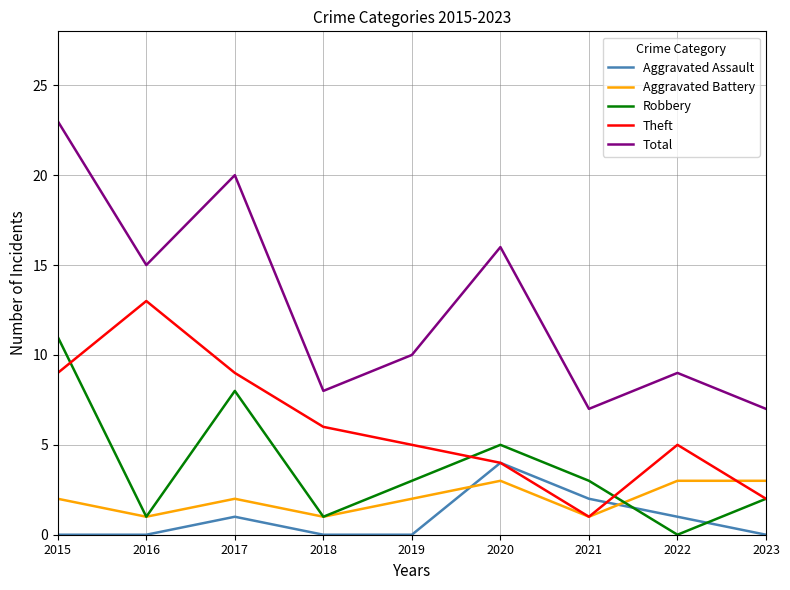

Where is the first local maximum for Total?

2017